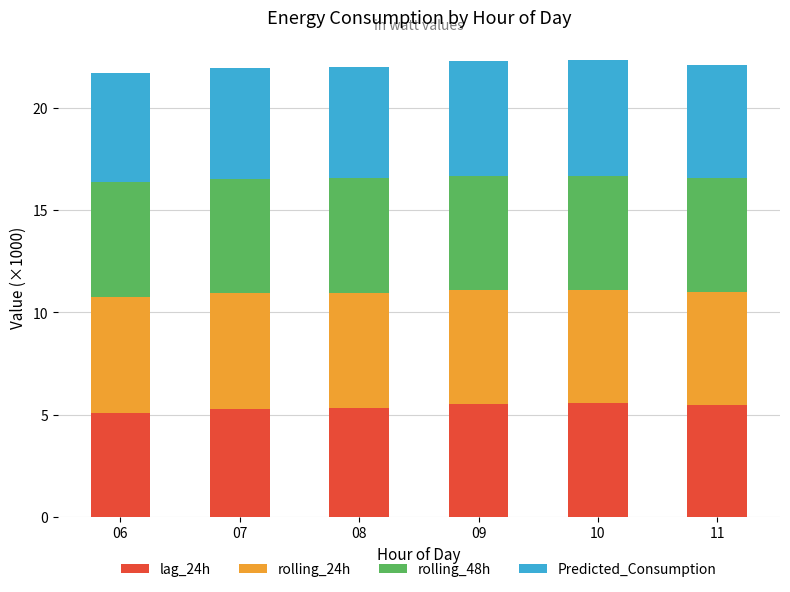

What is the total value across all series at 11?

22.1